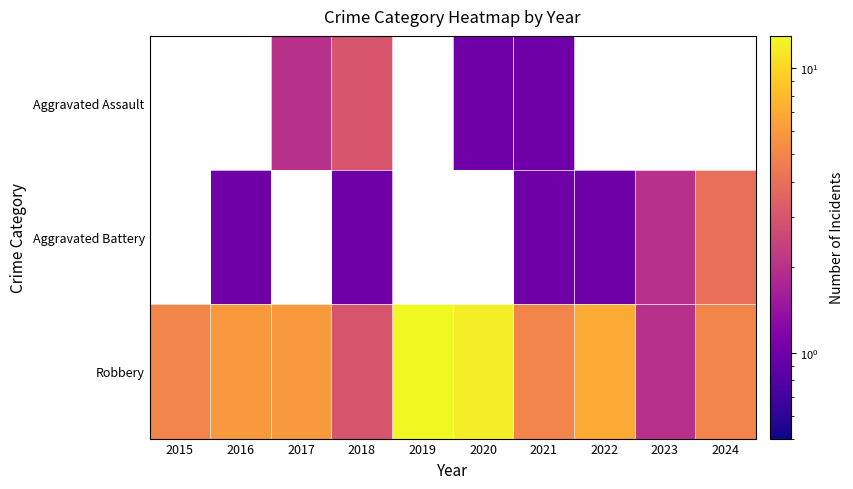

Rank the categories by Robbery value from lowest to highest.

2023, 2018, 2015, 2021, 2024, 2016, 2017, 2022, 2020, 2019